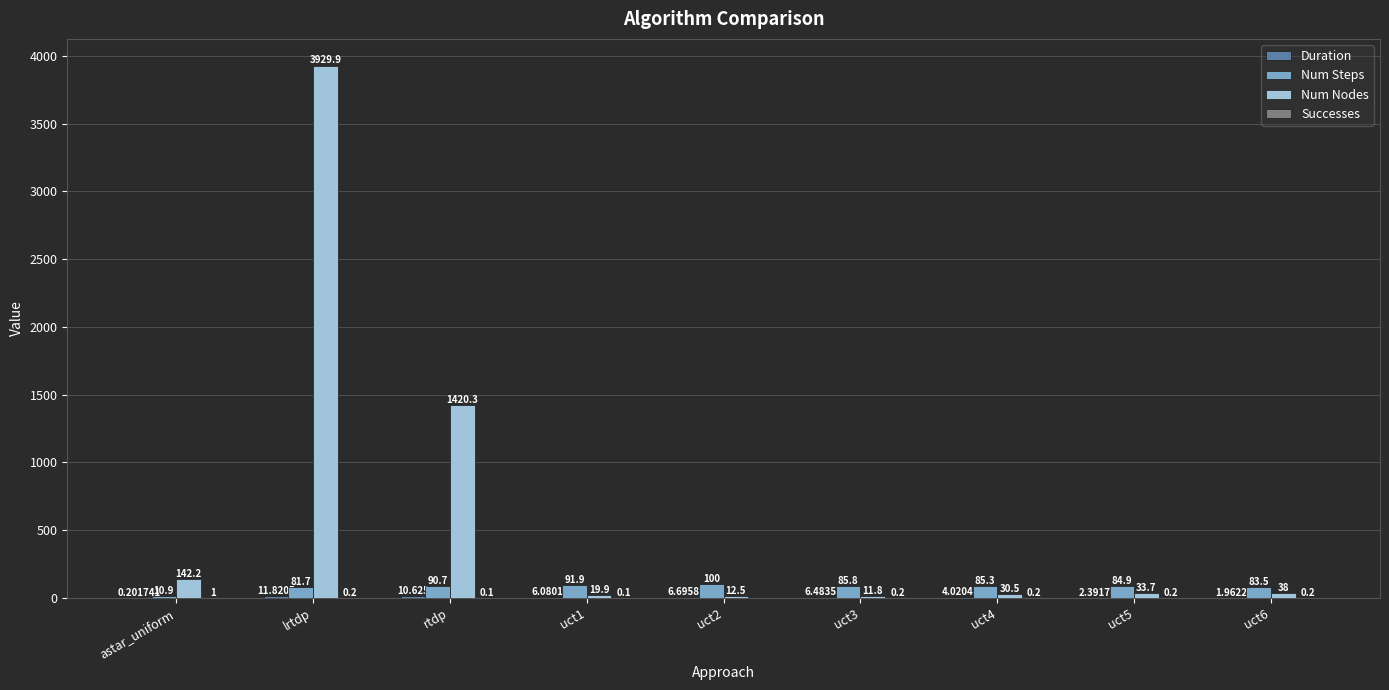

How many data points does each series have?

9